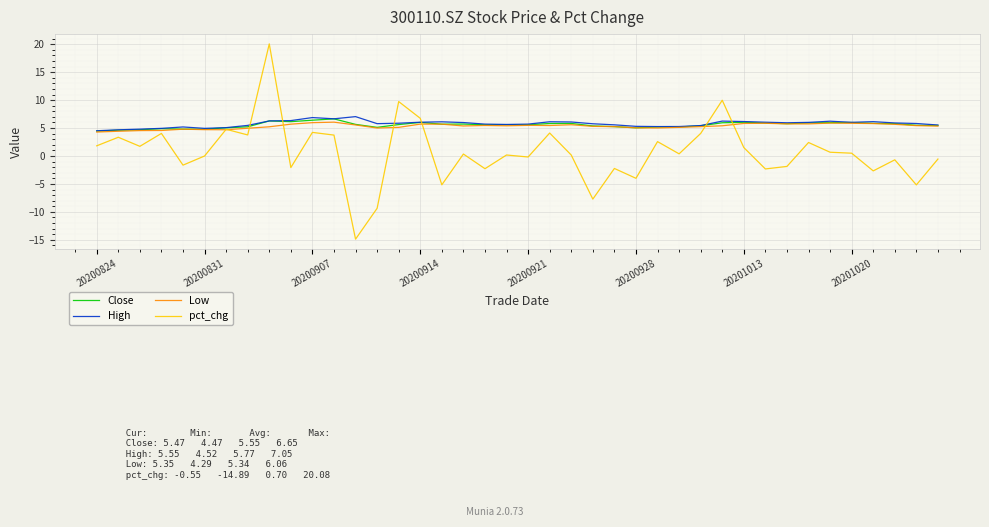

Which series has the widest spread of values?

pct_chg